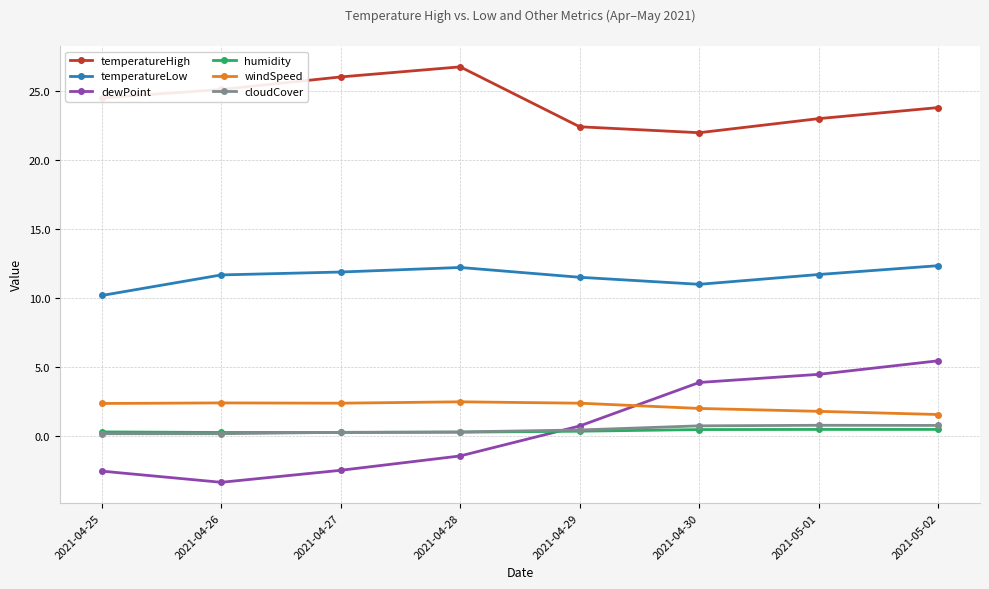

What is the highest value of the windSpeed series?

2.5